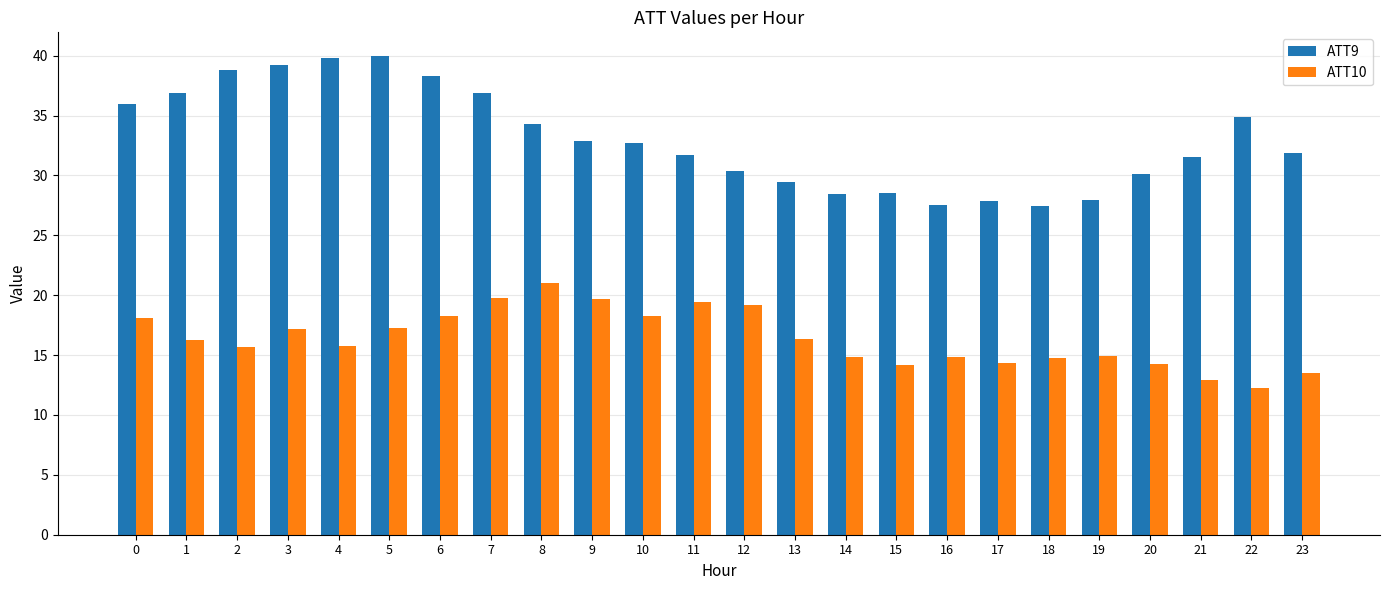

How many bars are there in each group?

2